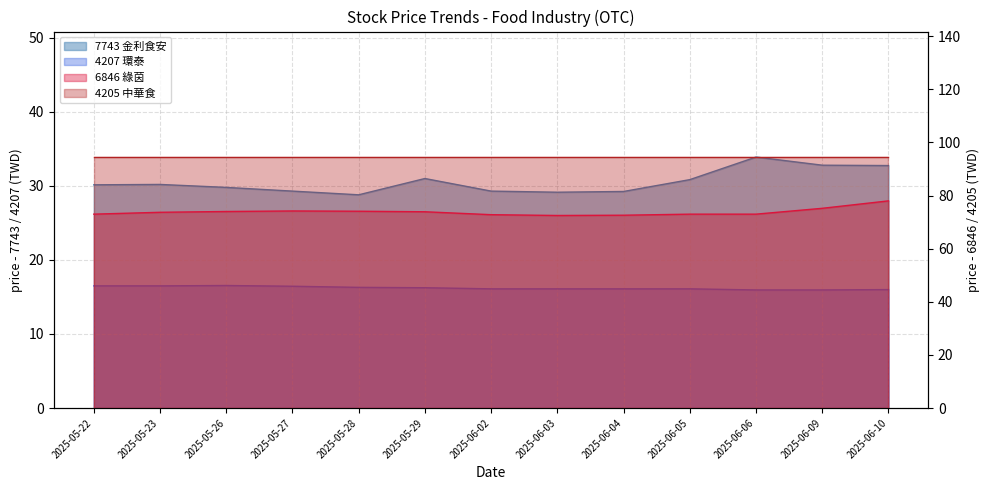

What is the average value of the 6846_now_price series?

73.8